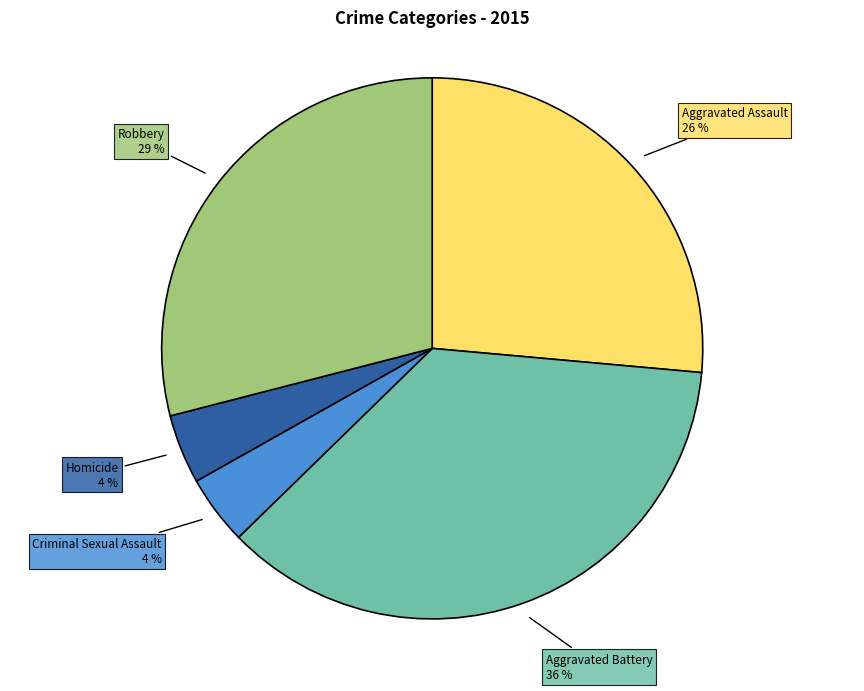

Count the number of slices in the pie.

5